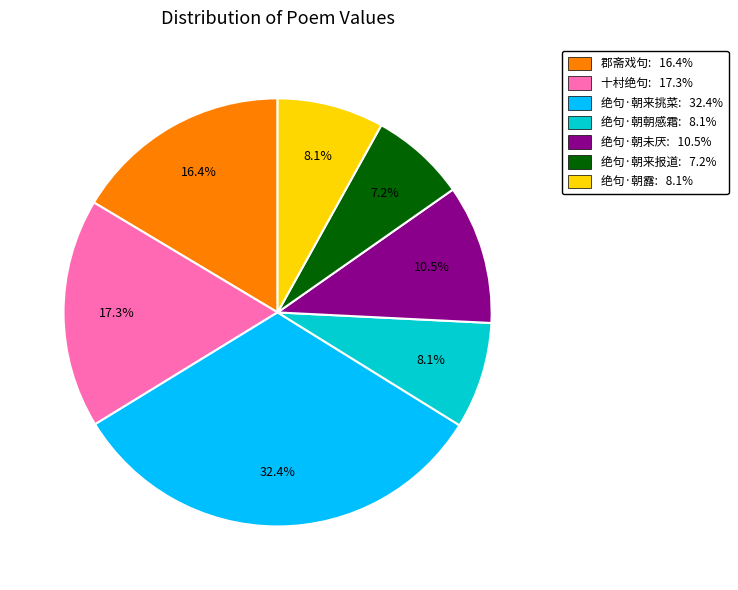

Is there a majority slice in this chart?

No